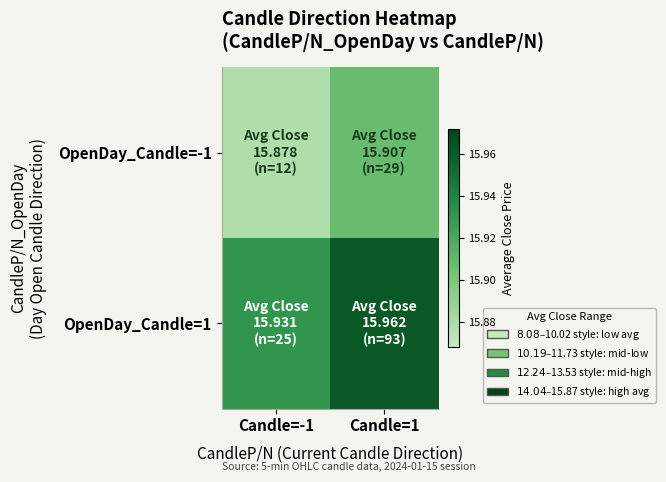

What is the greatest value displayed?

16.0